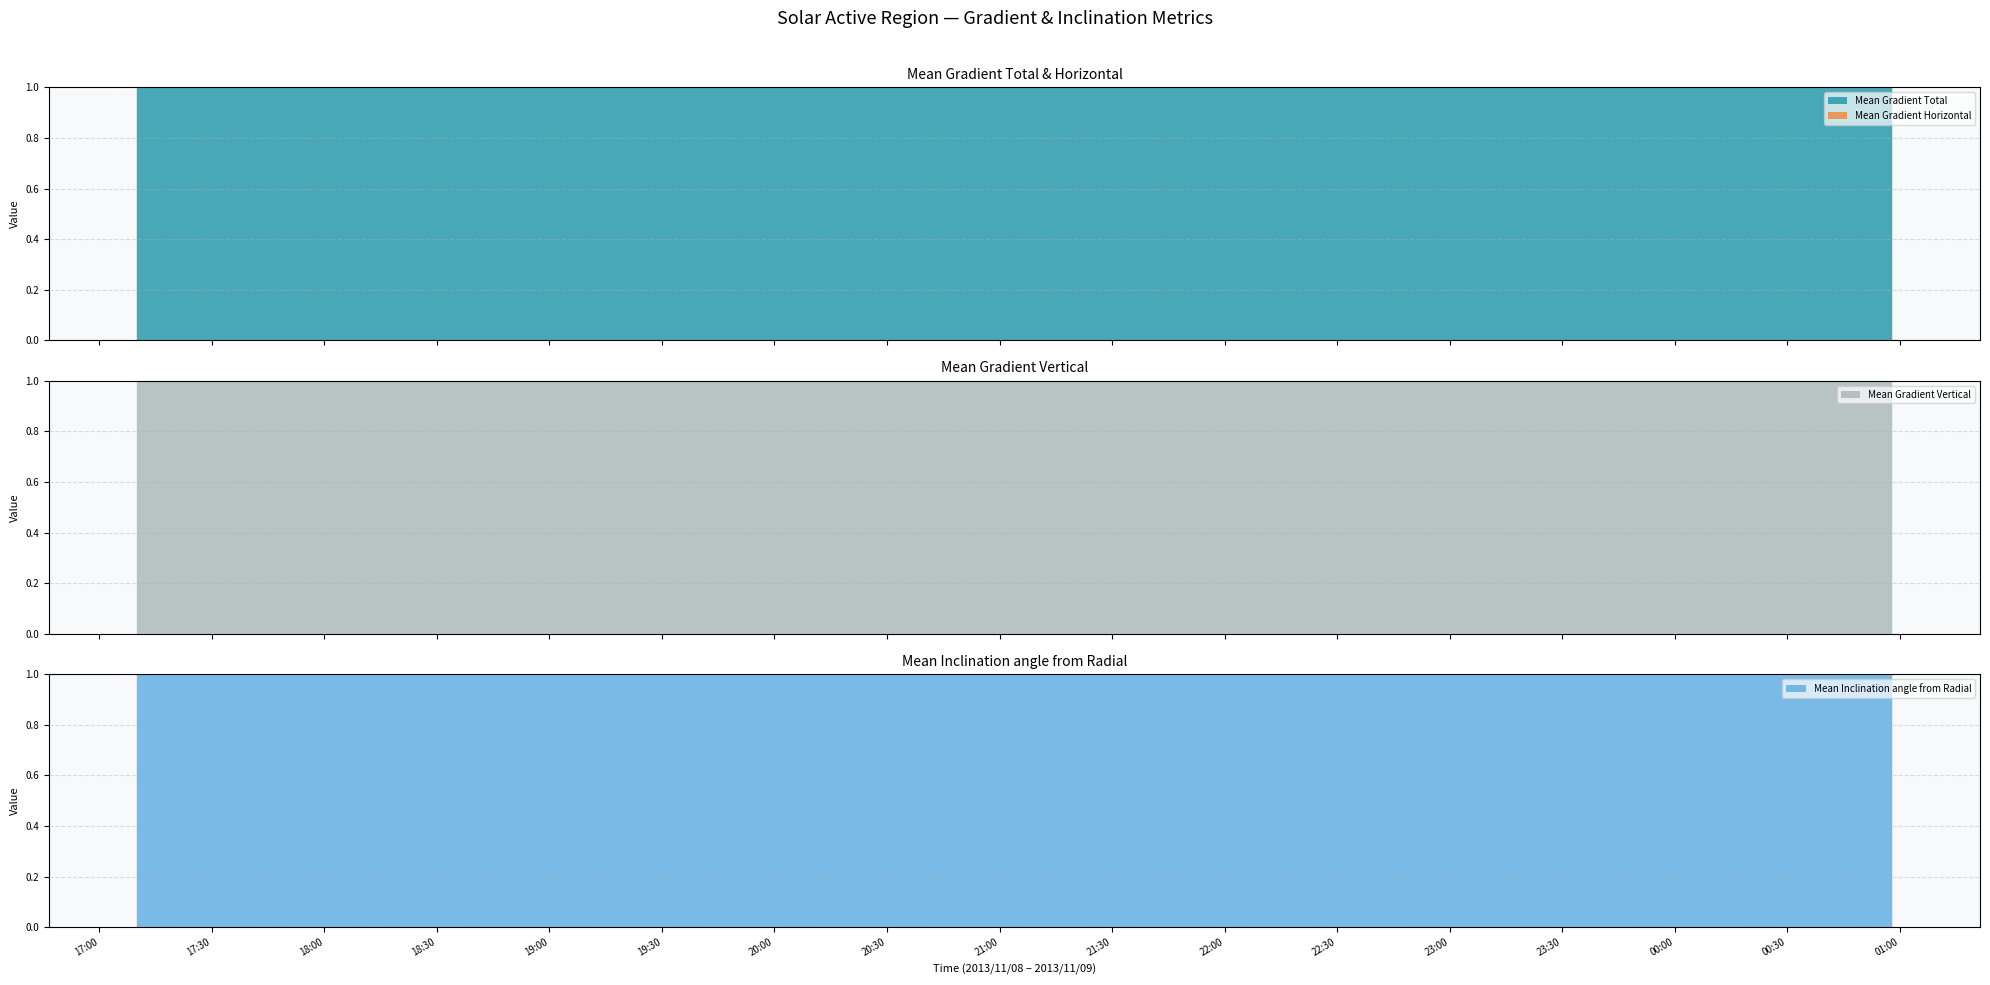

True or false: Mean Inclination angle from Radial and Mean Gradient Total cross at least once.

False